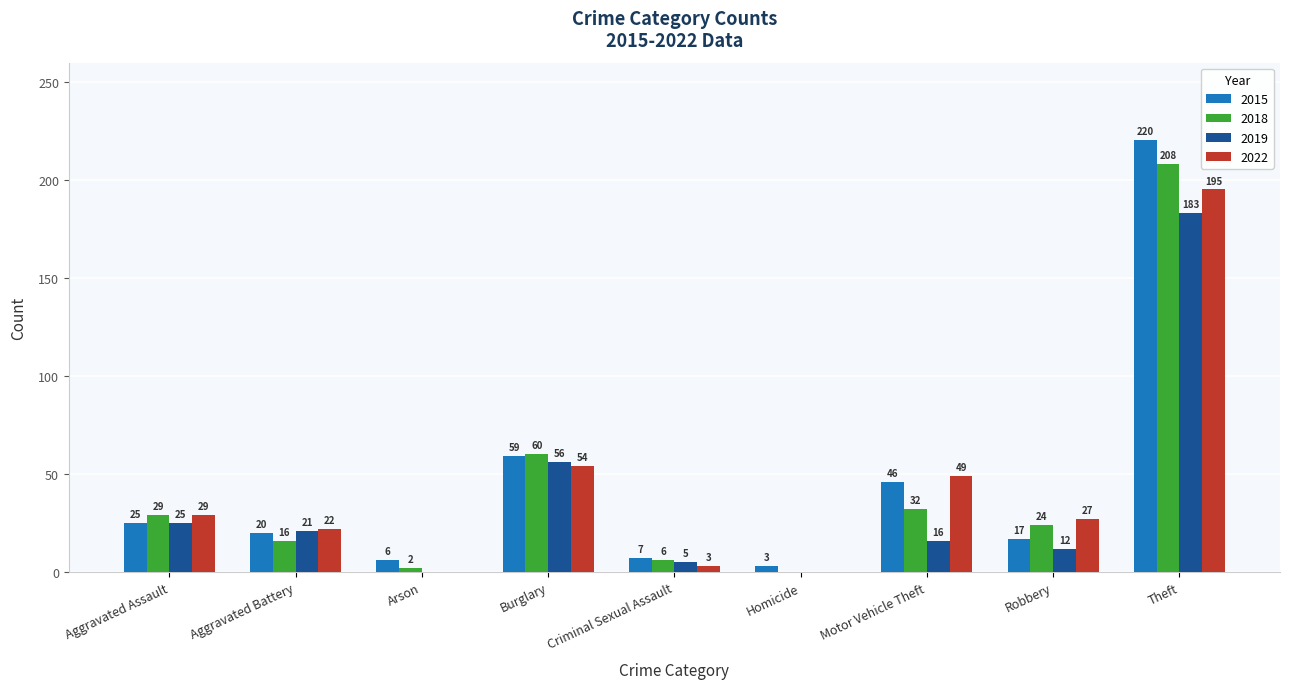

Reading left to right, list all the values displayed in this chart.

2015: Aggravated Assault=25	Aggravated Battery=20	Arson=6	Burglary=59	Criminal Sexual Assault=7	Homicide=3	Motor Vehicle Theft=46	Robbery=17	Theft=220
2018: Aggravated Assault=29	Aggravated Battery=16	Arson=2	Burglary=60	Criminal Sexual Assault=6	Homicide=0	Motor Vehicle Theft=32	Robbery=24	Theft=208
2019: Aggravated Assault=25	Aggravated Battery=21	Arson=0	Burglary=56	Criminal Sexual Assault=5	Homicide=0	Motor Vehicle Theft=16	Robbery=12	Theft=183
2022: Aggravated Assault=29	Aggravated Battery=22	Arson=0	Burglary=54	Criminal Sexual Assault=3	Homicide=0	Motor Vehicle Theft=49	Robbery=27	Theft=195